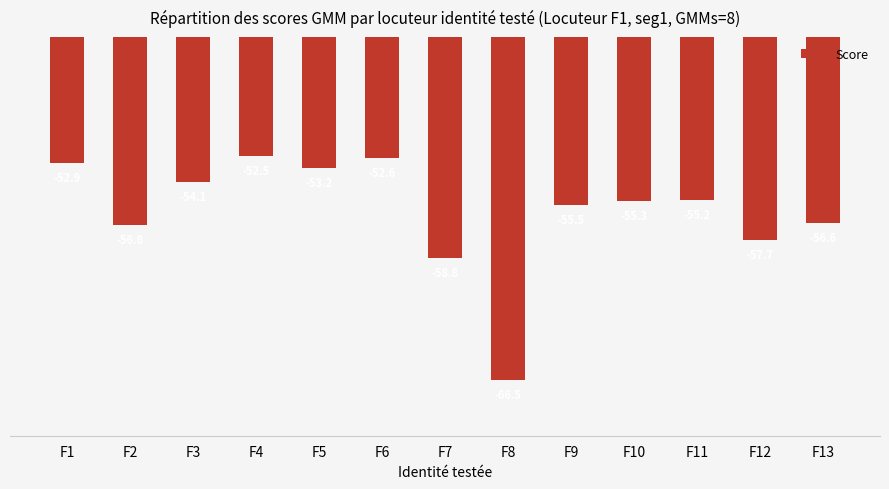

What is the value of the 12th bar from the left?

-57.7